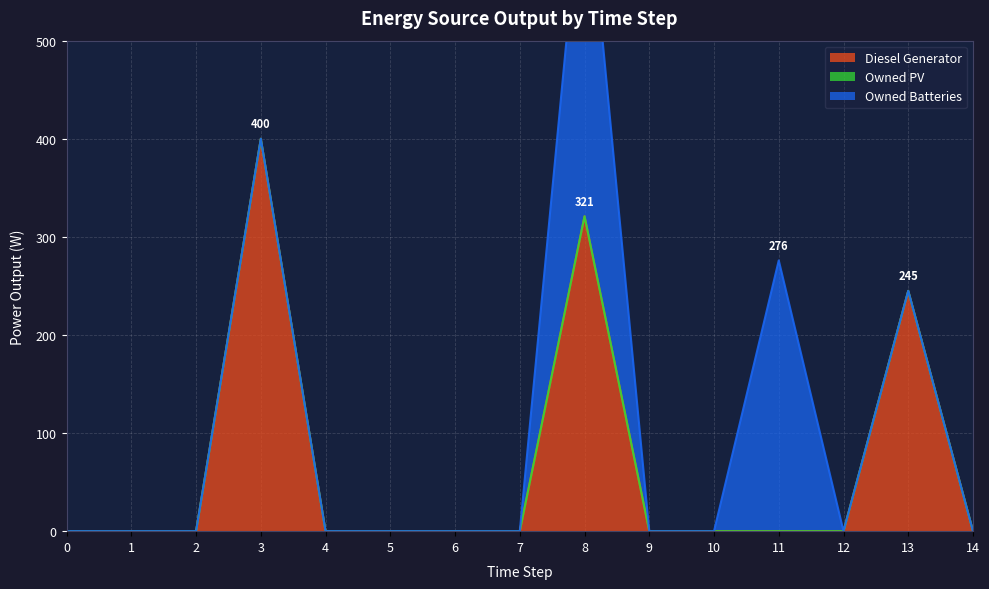

The value of Diesel Generator at 6 is 242. True or false?

False